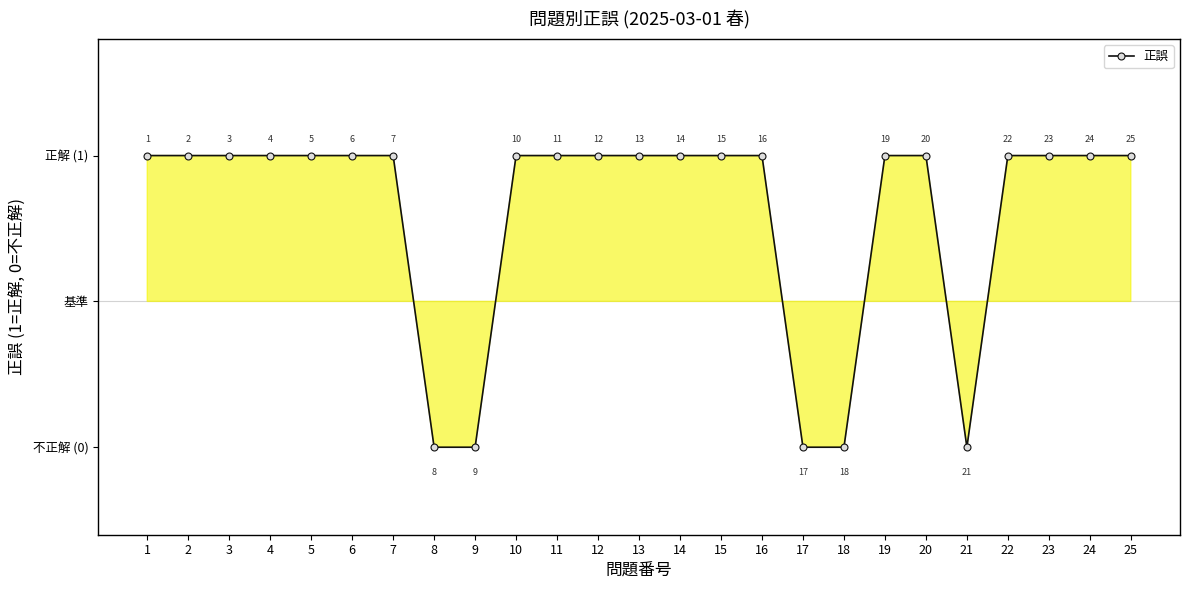

Is this an area chart (filled region under the line)?

Yes